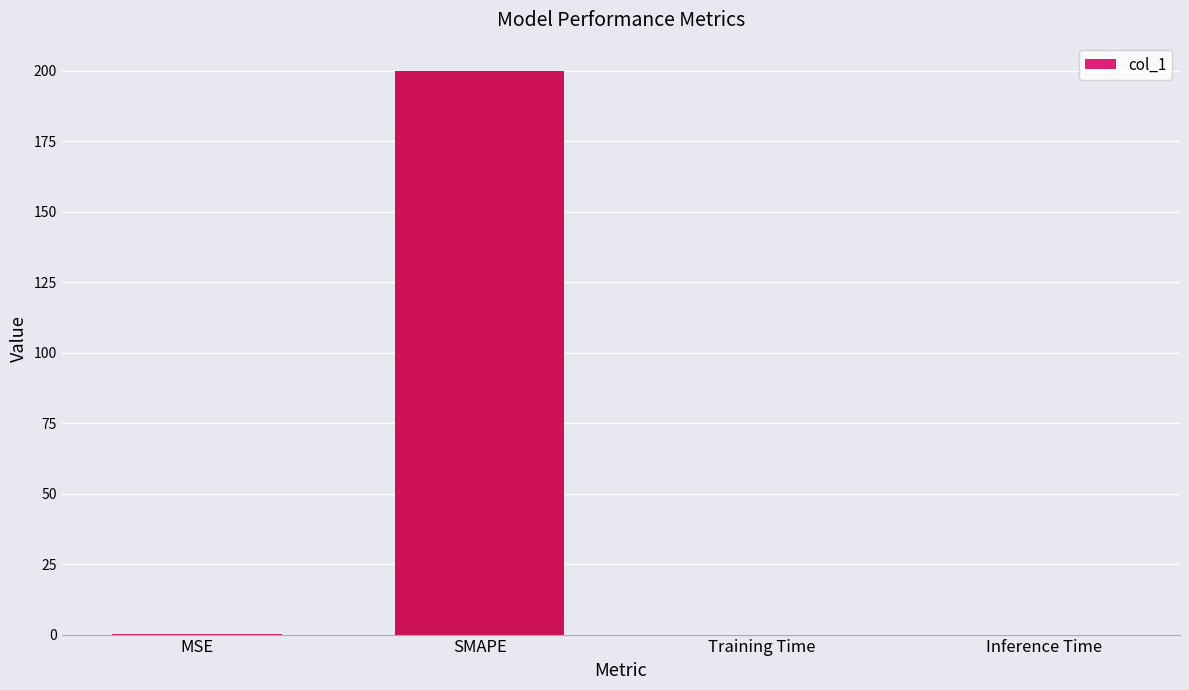

What is the maximum value shown in the chart?

200.0